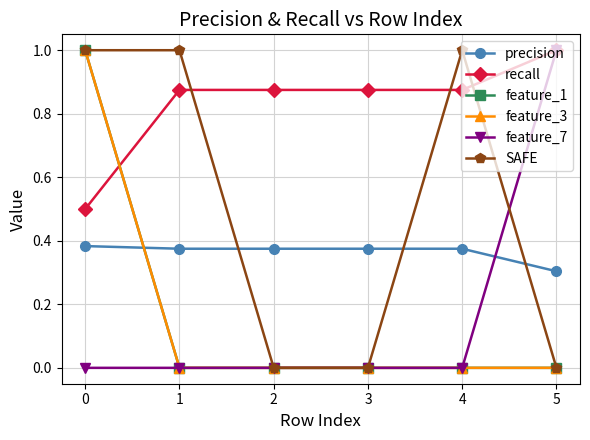

Is this an area chart (filled region under the line)?

No